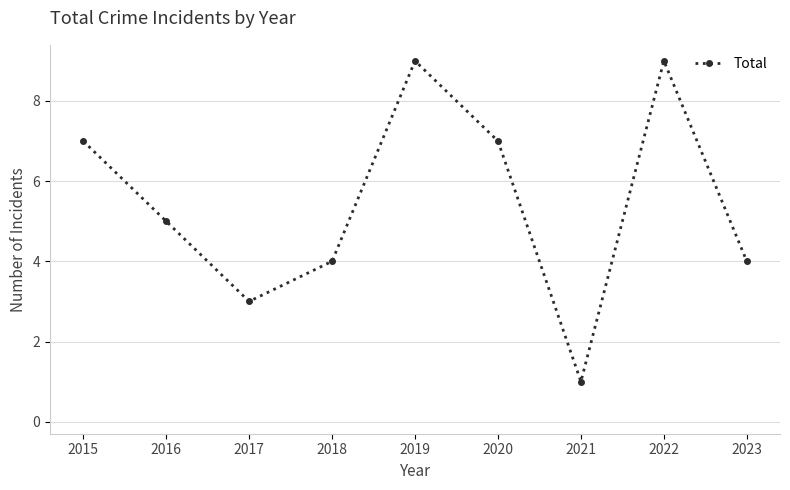

Reading right to left, extract all data points from this chart.

4	9	1	7	9	4	3	5	7